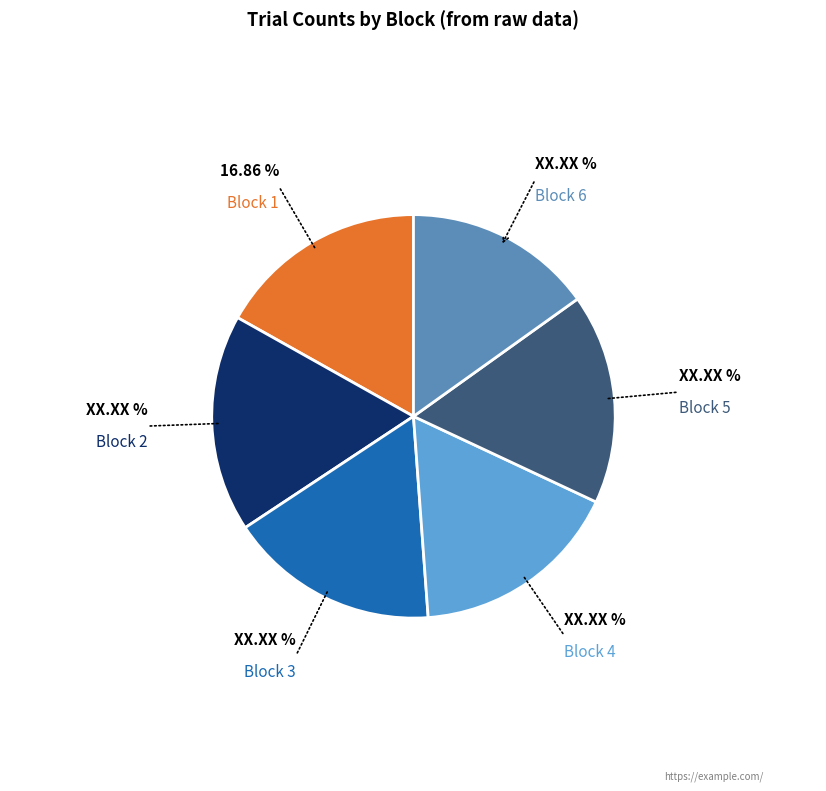

Count the number of slices in the pie.

6